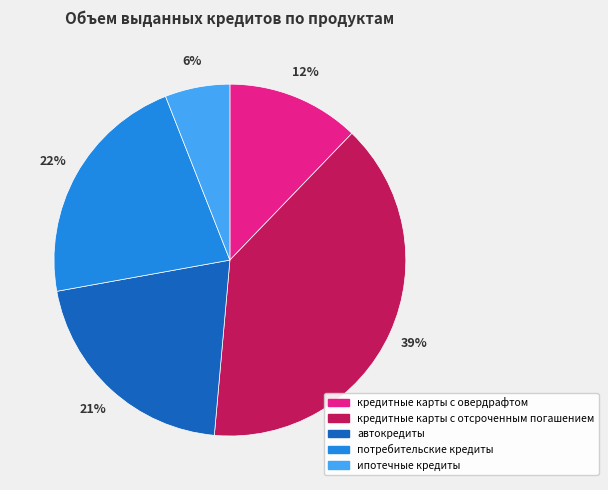

How many slices are in this pie chart?

5